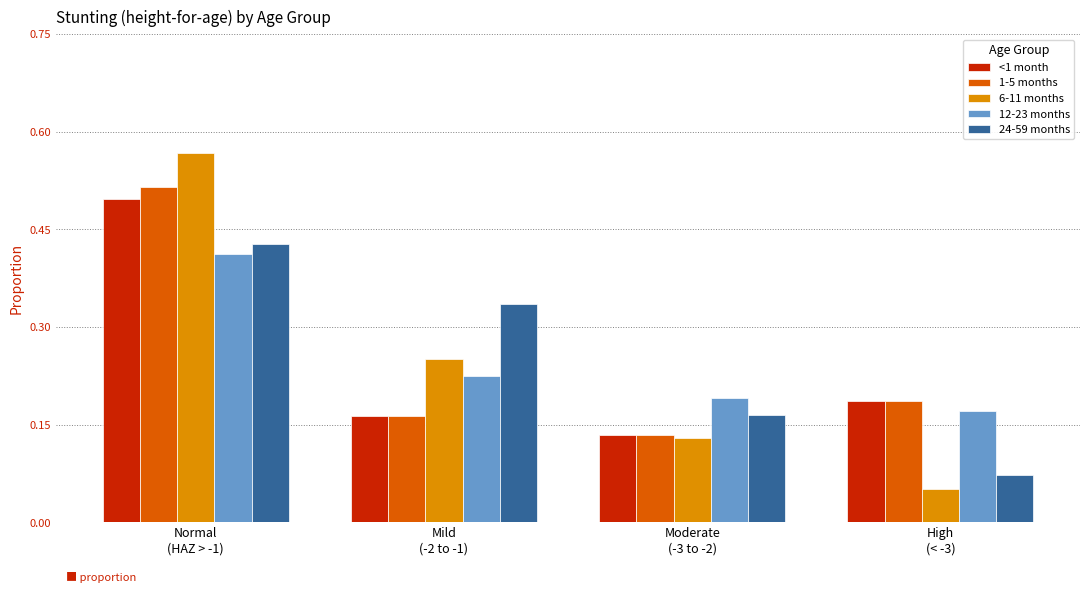

Between Normal
(HAZ > -1) and Mild
(-2 to -1), which series saw the biggest shift?

1-5 months